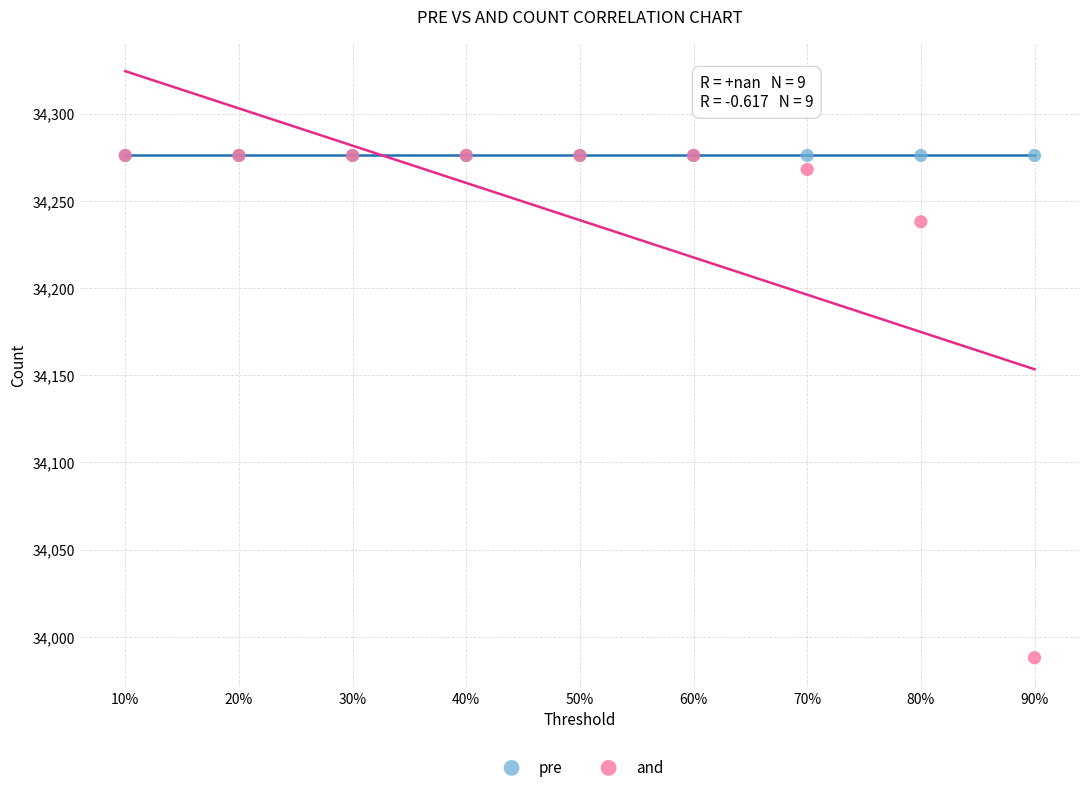

Which series contains the lowest Y value?

and